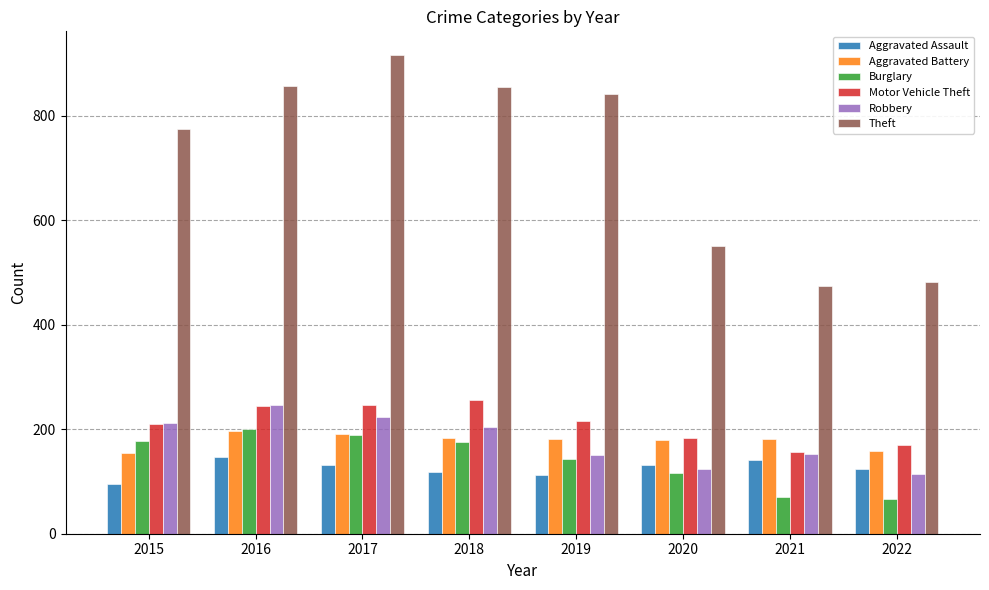

At how many categories does at least one series exceed 67?

8